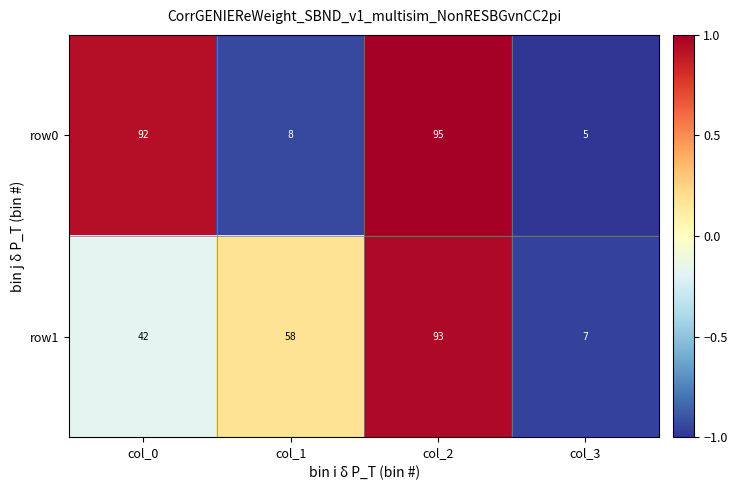

List the series in order of their peak value, lowest first.

row1, row0